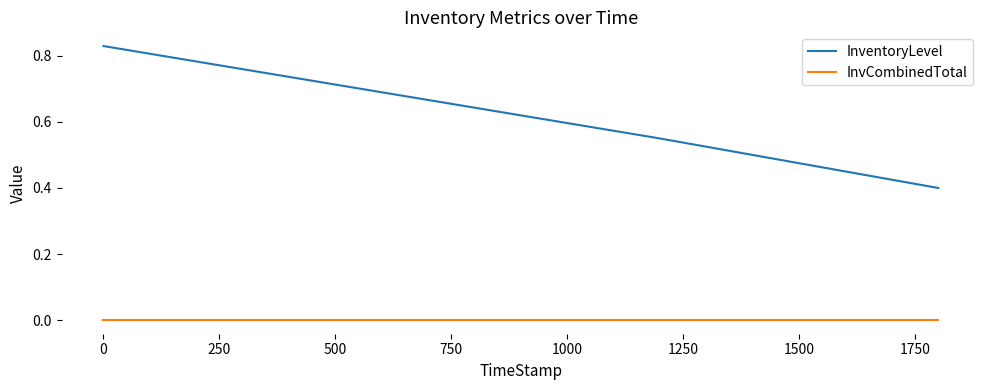

True or false: InvCombinedTotal has more than 2 points higher than both neighbors.

False